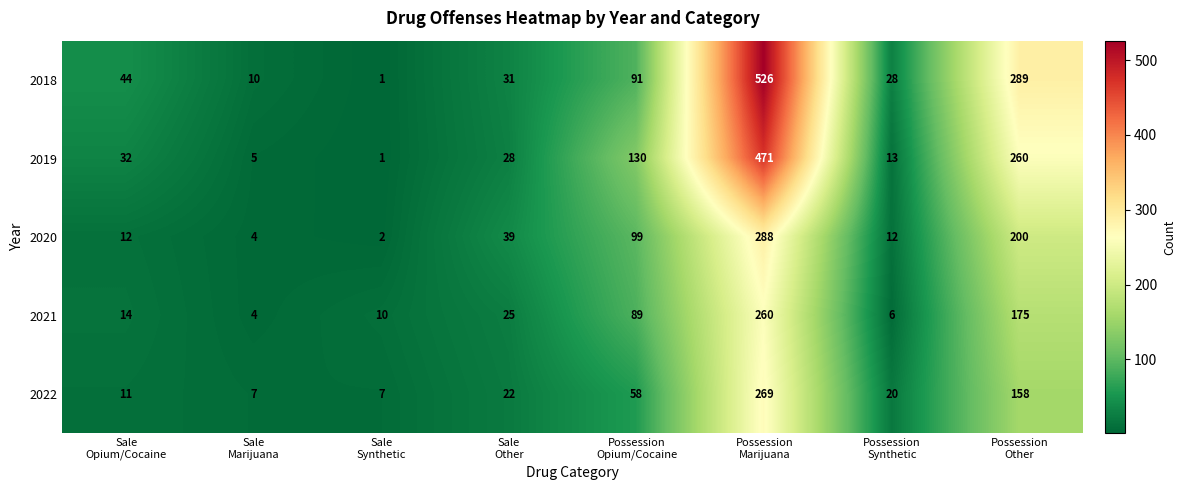

Rank the series at Sale
Other from lowest to highest value.

2022, 2021, 2019, 2018, 2020